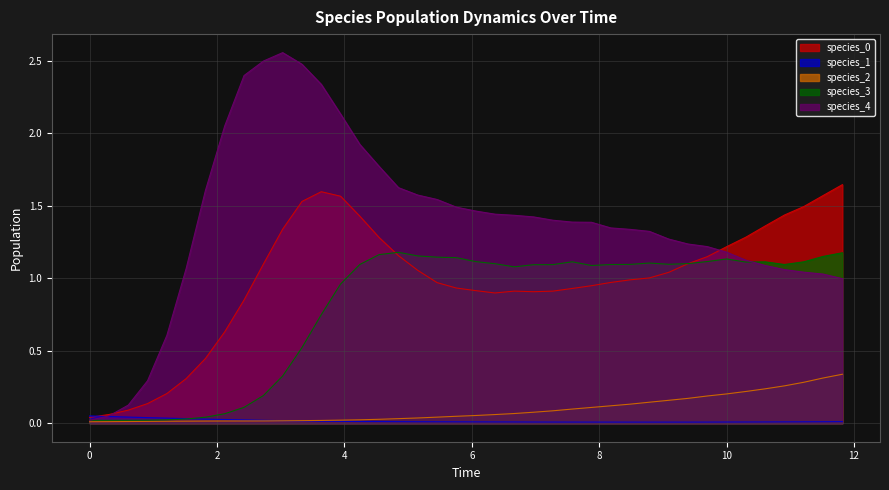

How many lines are shown in the chart?

5